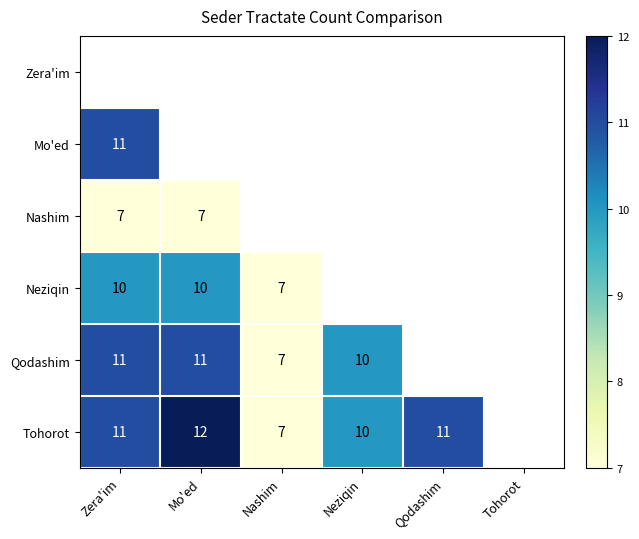

The value of Nashim at Zera'im is 9. True or false?

False